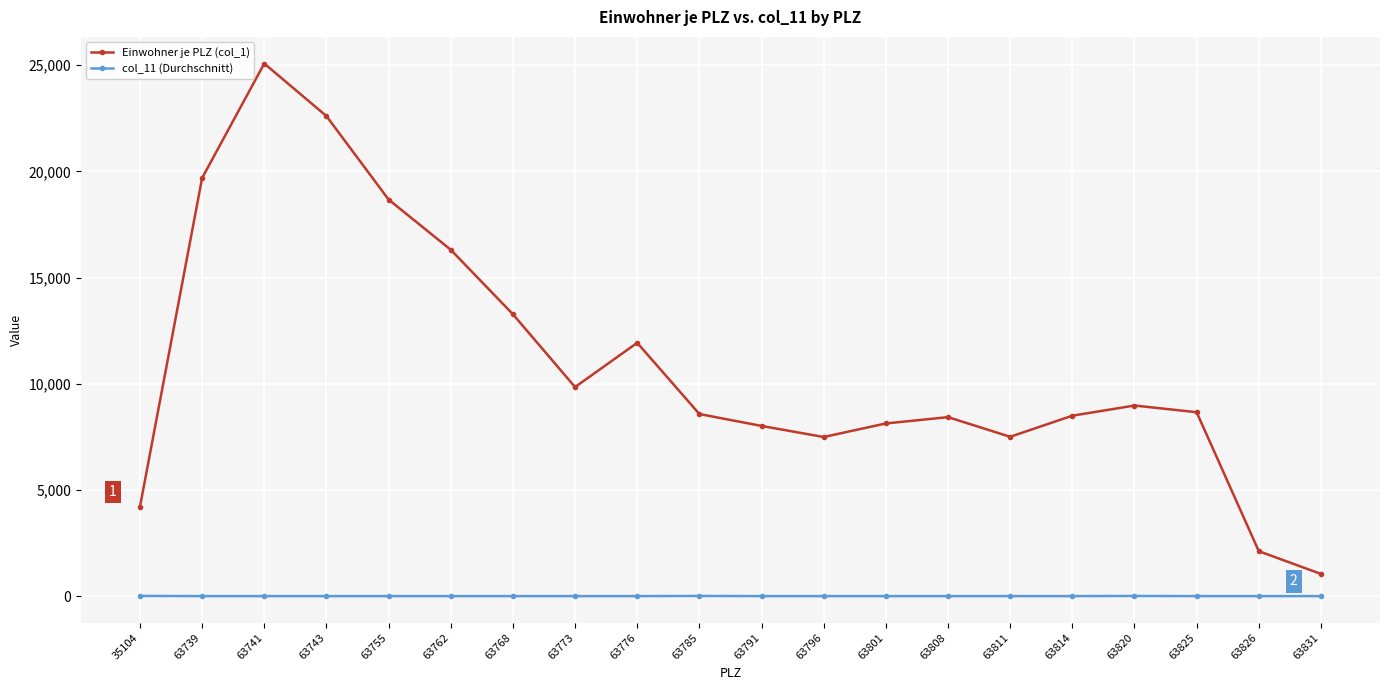

In Einwohner je PLZ (col_1), how many points are higher than both neighbors (excluding endpoints)?

4